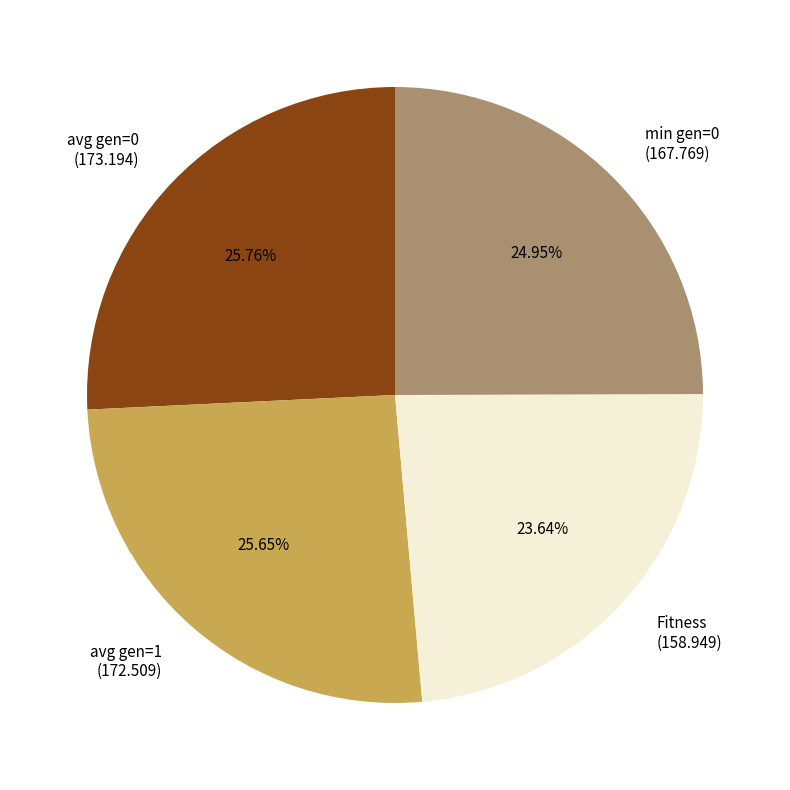

What percentage is NOT represented by avg gen=1?

74.3%